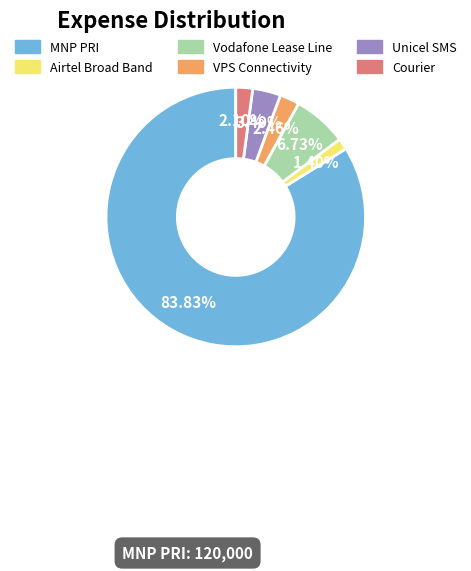

To the nearest percent, what is the average slice percentage?

17%